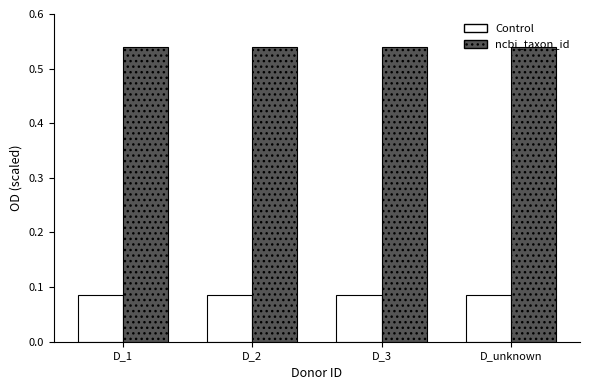

How many groups of bars are there?

4